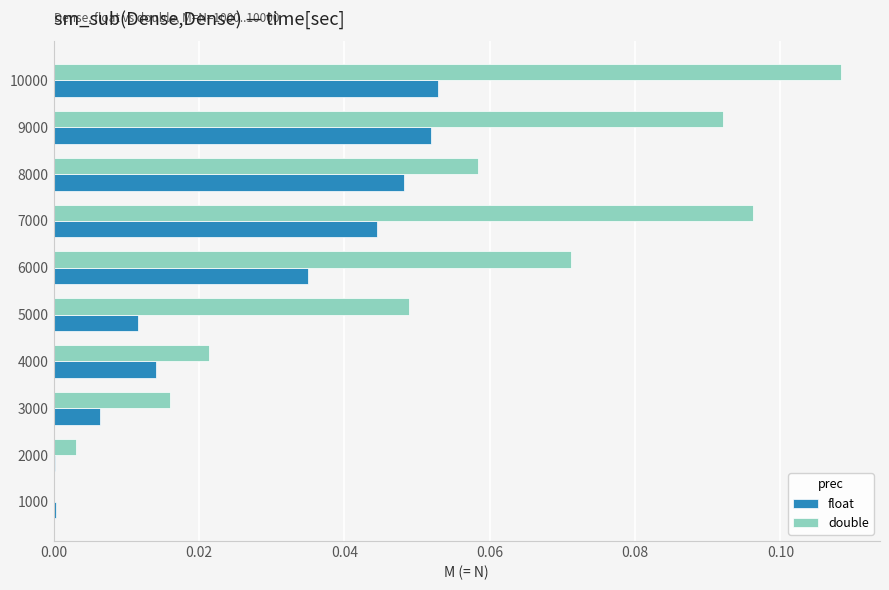

Which series has the largest total across all categories?

double